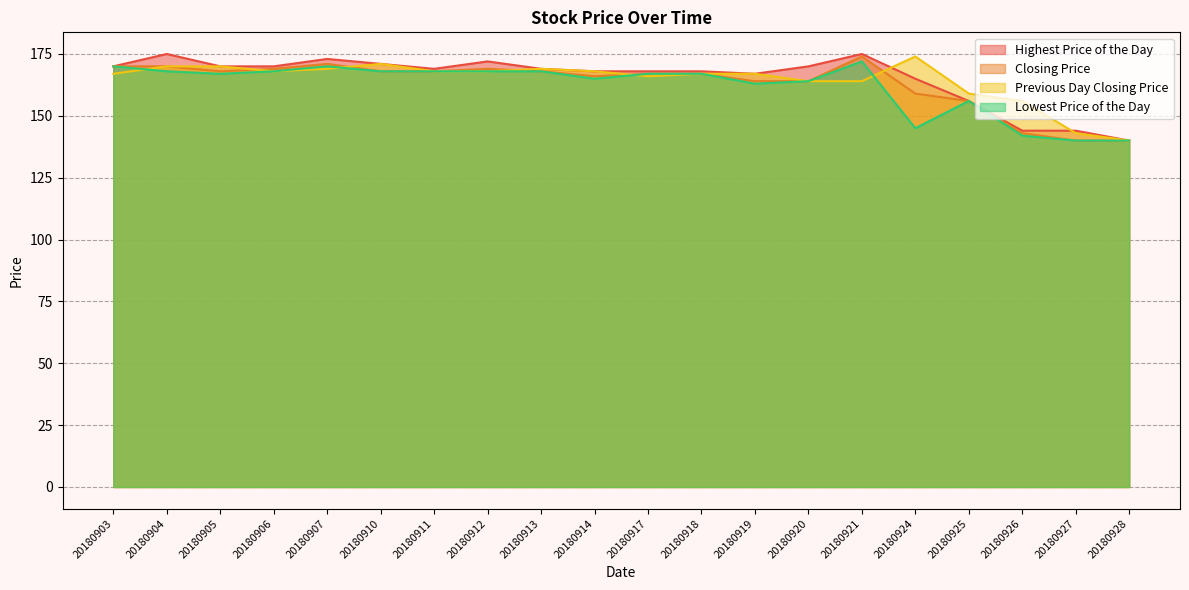

What is the maximum value shown in the chart?

175